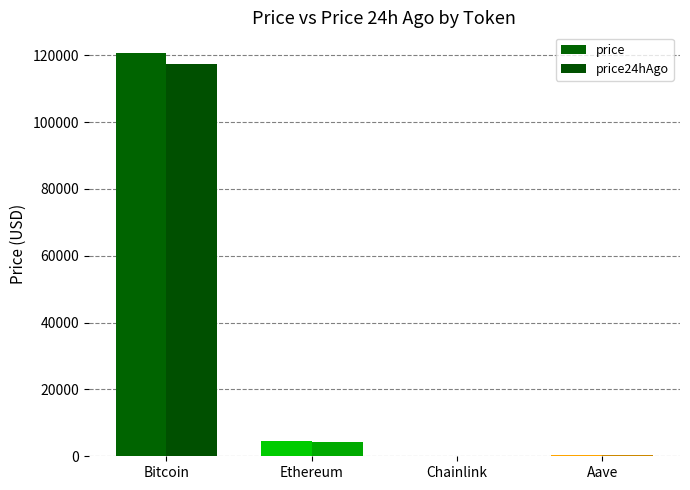

Is it true that price equals 77.0 at Aave?

False